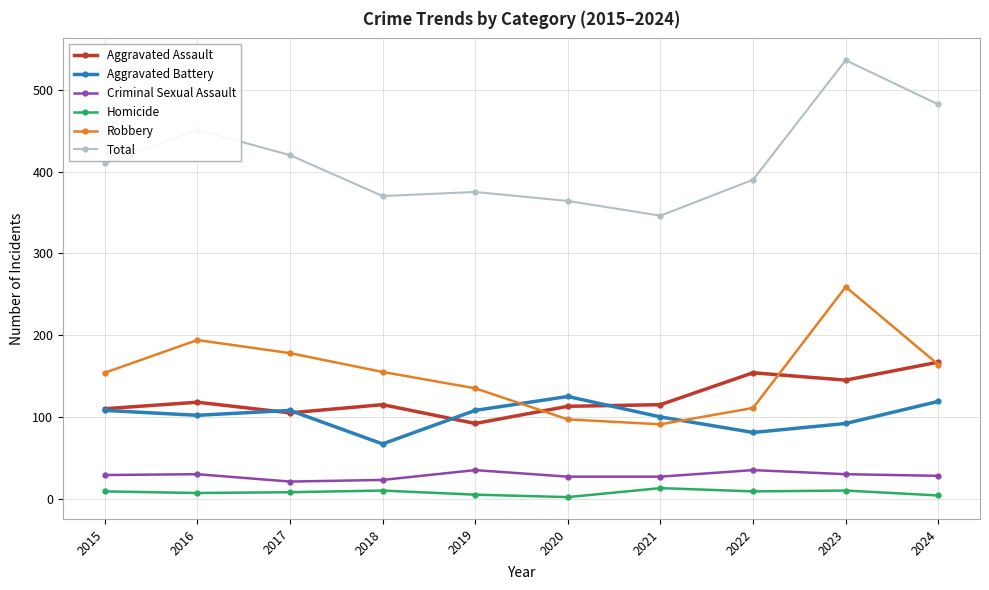

List the series in order of their peak value, lowest first.

Homicide, Criminal Sexual Assault, Aggravated Battery, Aggravated Assault, Robbery, Total